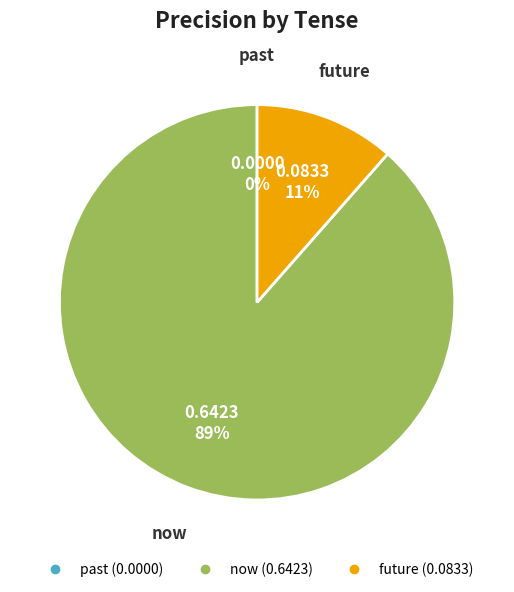

What percentage is the future slice, to the nearest percent?

11%